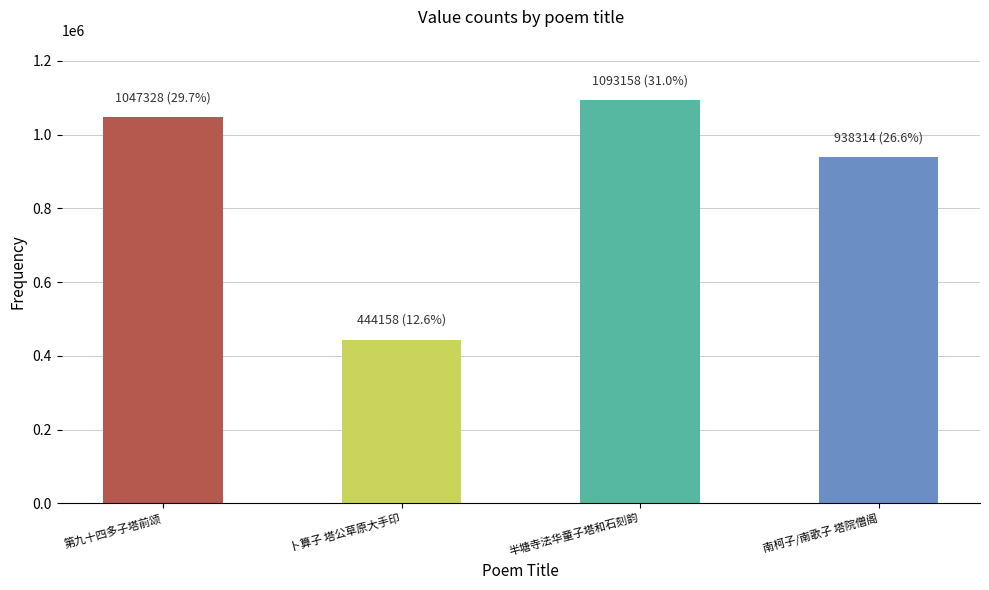

What is the difference between the values at 卜算子 塔公草原大手印 and 第九十四多子塔前颂?

603170